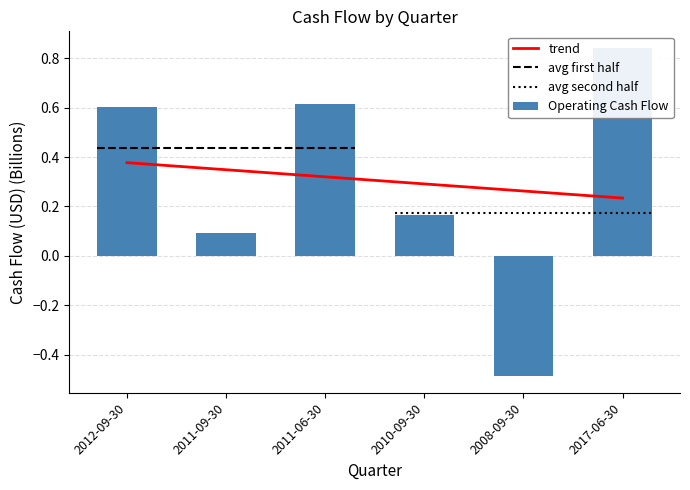

Does the chart contain any negative values?

Yes